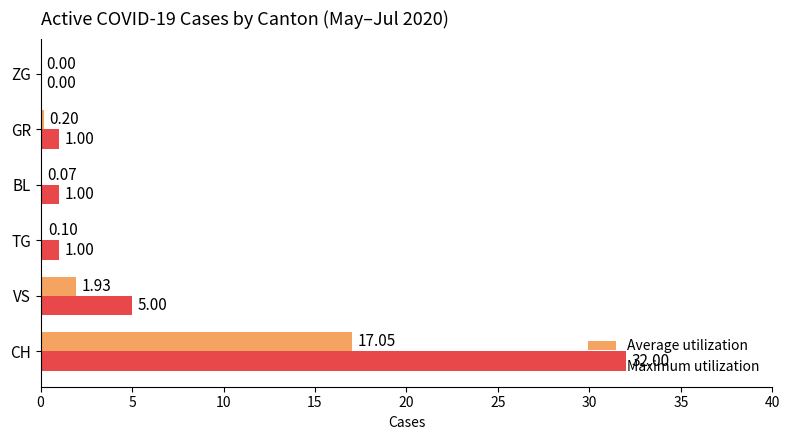

What is the sum of all Maximum utilization values?

40.0